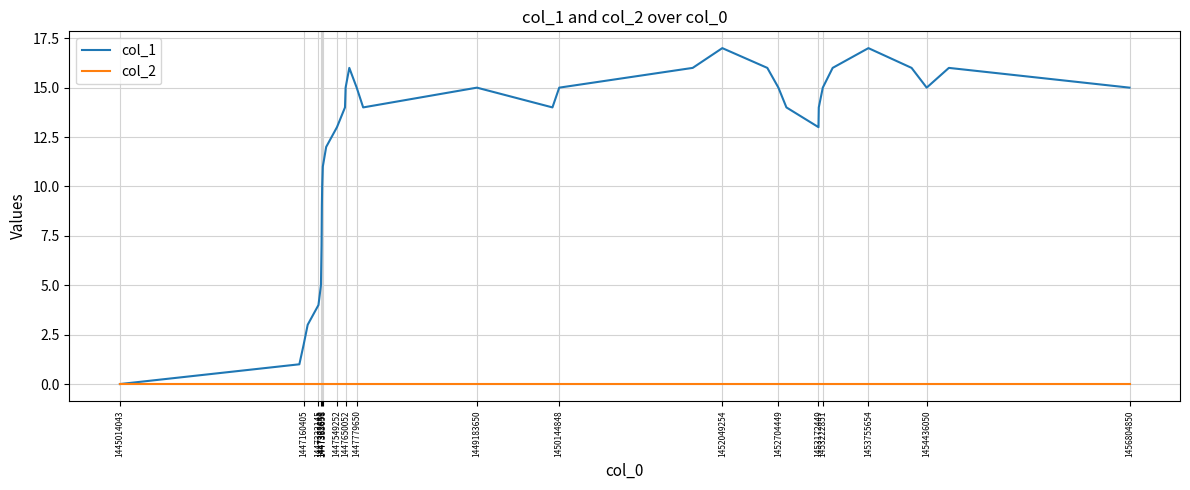

What is the difference between the second highest and second lowest values in the col_1 series?

16